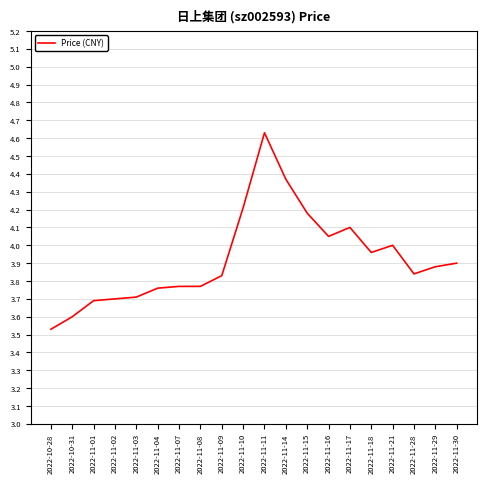

At which label is the value closest to 4?

2022-11-21